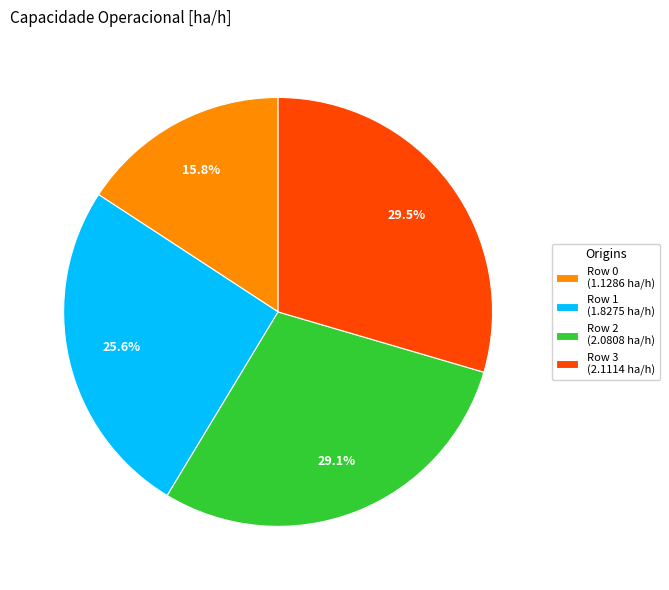

Combined, do Row 3 (2.1114 ha/h) and Row 2 (2.0808 ha/h) account for over 50%?

Yes